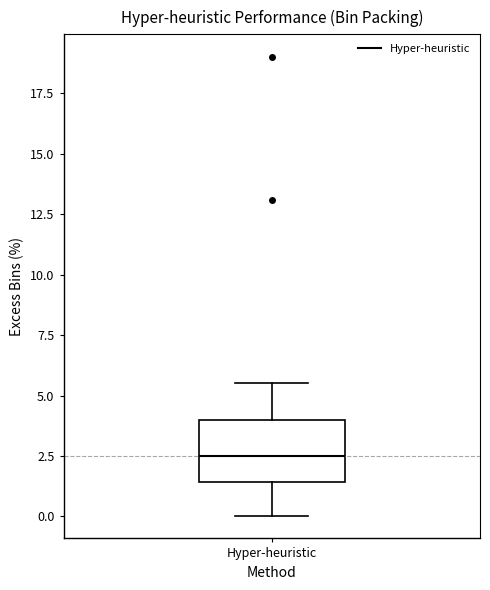

Transcribe this box plot: give where the median line is, the range the box spans, and where the two whiskers end, as read against the y-axis. The values are not printed on the chart, so give them approximately, as read against the axis.

median 2.5, box 1.5 to 4.0, whiskers 0.0 to 5.5